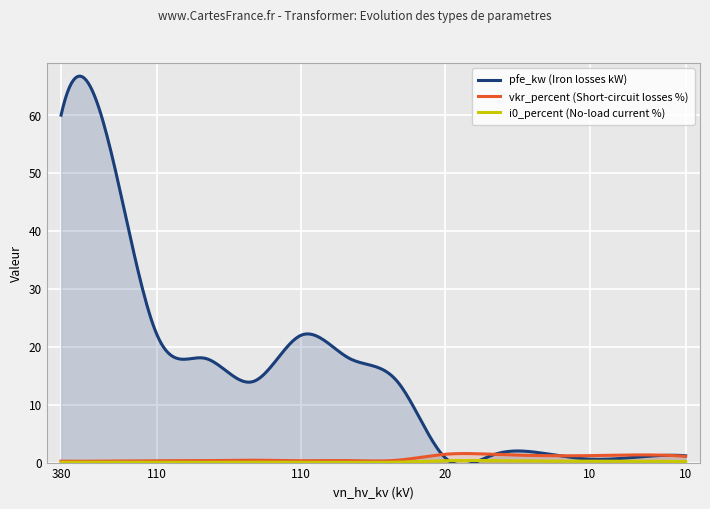

Which category has the lowest value in the i0_percent series?

110